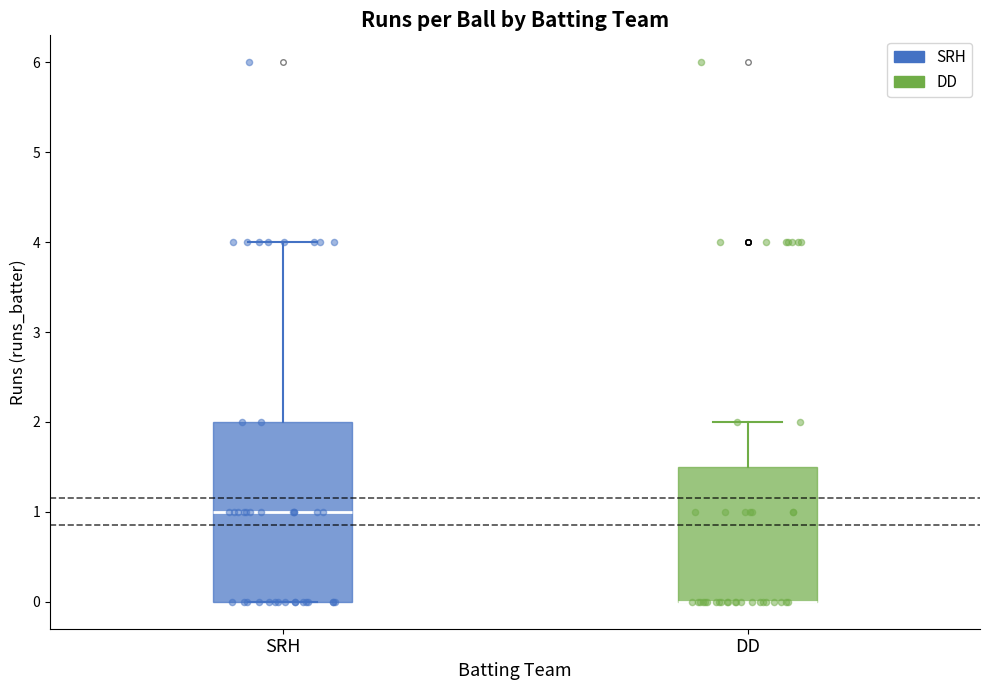

Where does the median line of the box for SRH sit on the y-axis? The values are not printed on the chart, so give them approximately, as read against the axis.

1.0